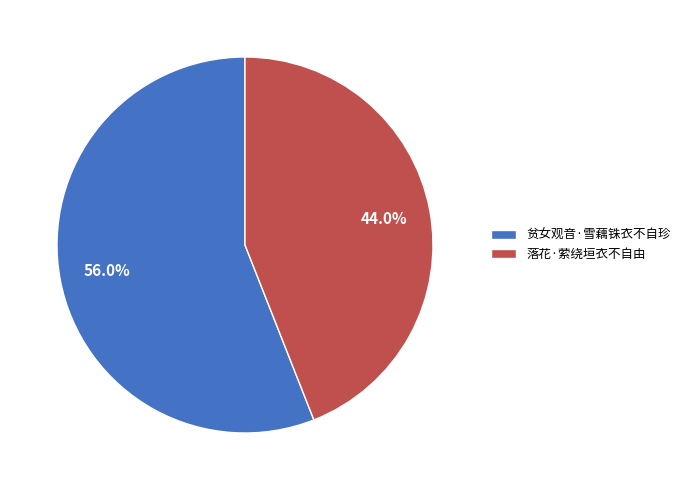

Which category accounts for the majority?

贫女观音·雪藕铢衣不自珍